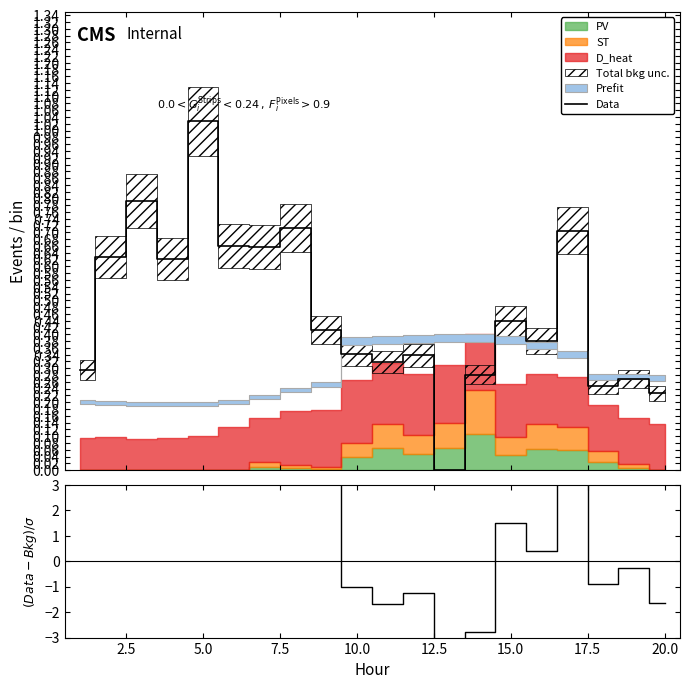

How many negative values does the (Data-Bkg)/σ series have?

8